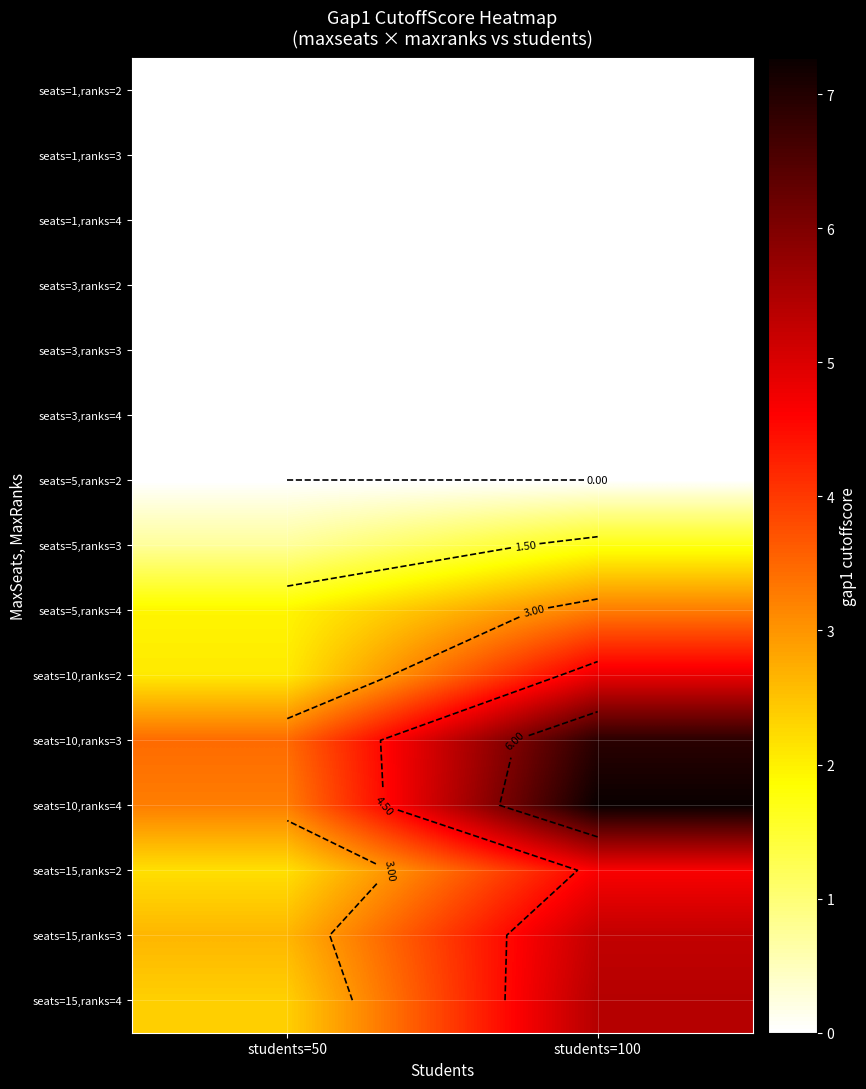

Rank the series by their maximum value, from lowest to highest.

seats=1,ranks=2, seats=1,ranks=3, seats=1,ranks=4, seats=3,ranks=2, seats=3,ranks=3, seats=3,ranks=4, seats=5,ranks=2, seats=5,ranks=3, seats=5,ranks=4, seats=15,ranks=2, seats=10,ranks=2, seats=15,ranks=3, seats=15,ranks=4, seats=10,ranks=3, seats=10,ranks=4